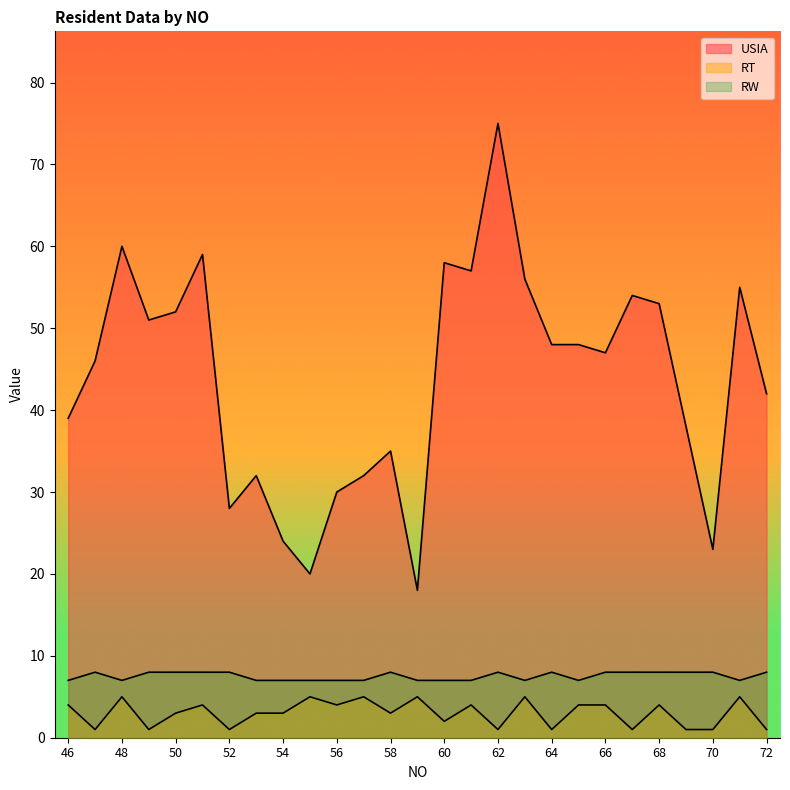

Which series has the largest total across all categories?

USIA